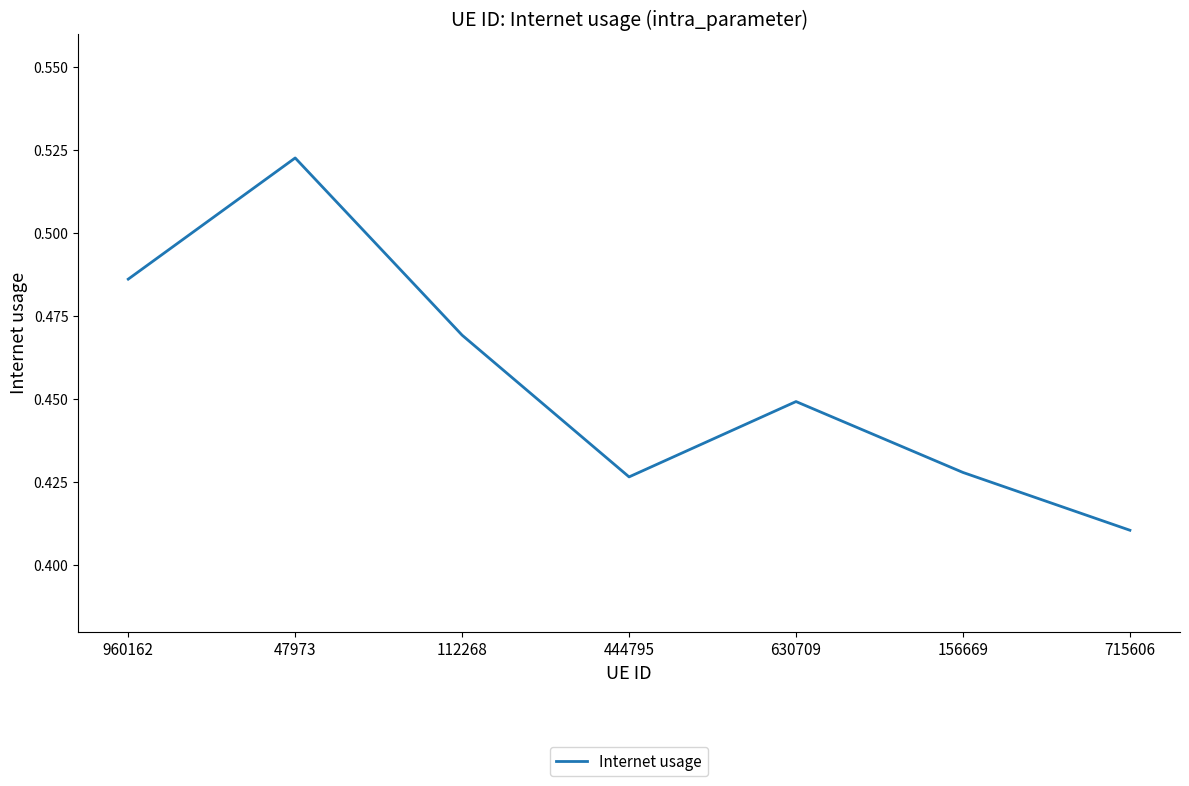

Count the values in the range 0 to 1.

7